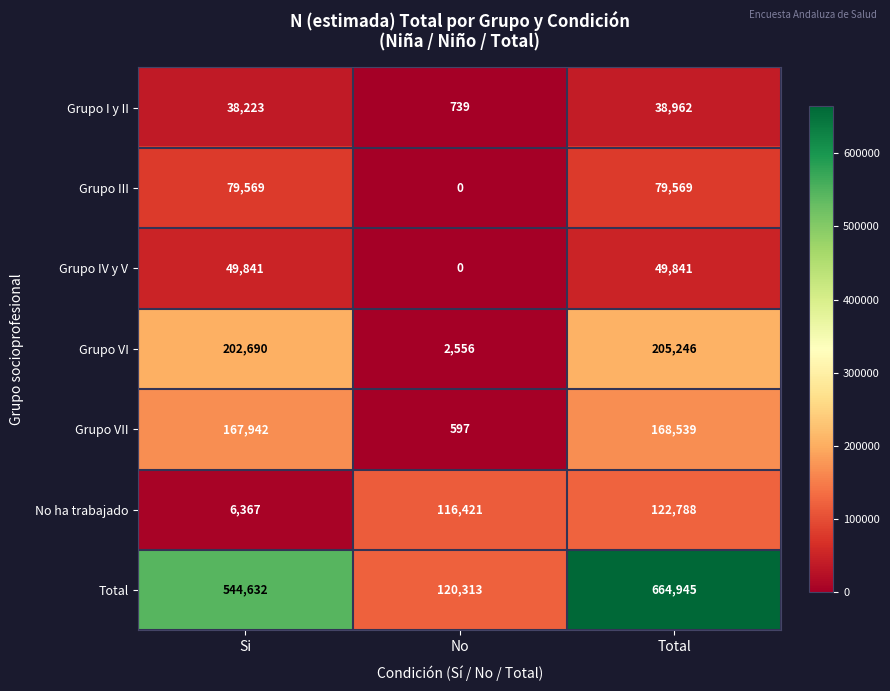

What is the maximum value shown in the chart?

664945